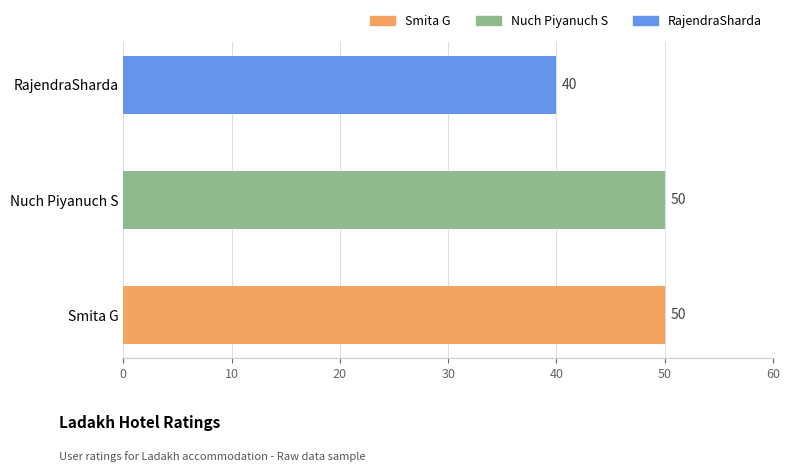

What is the change in value from Smita G to RajendraSharda?

-10